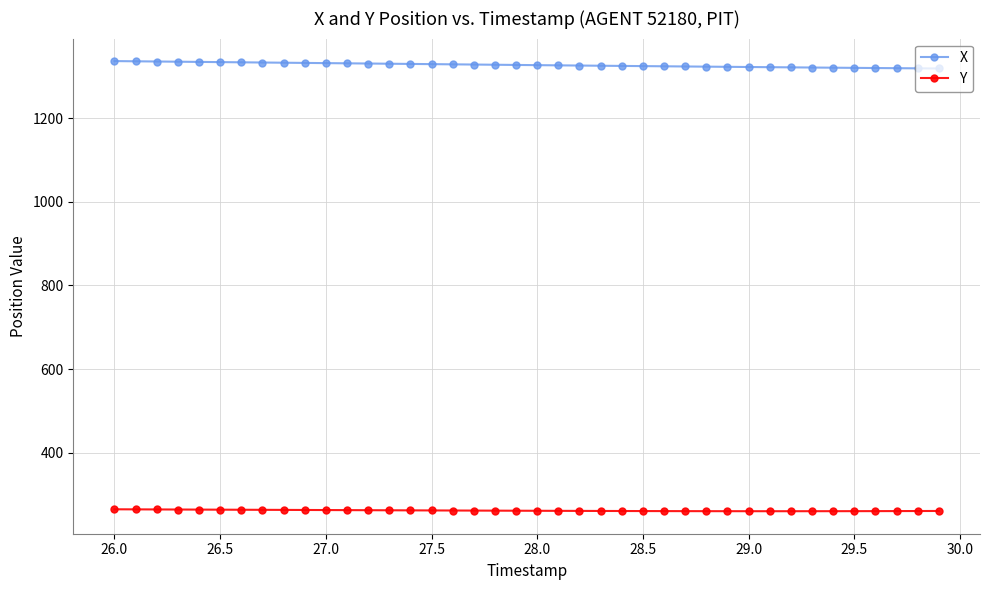

What is the value of the X point at the 28th from the left?

1323.3